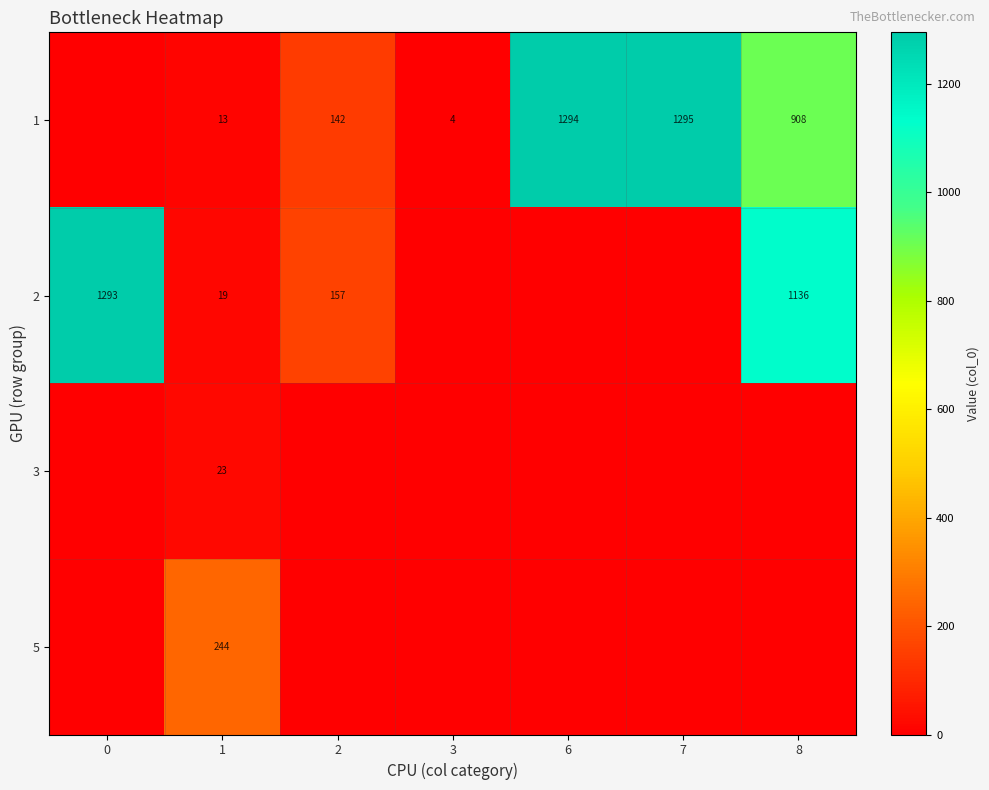

The value of 1 at 6 is 1294. True or false?

True